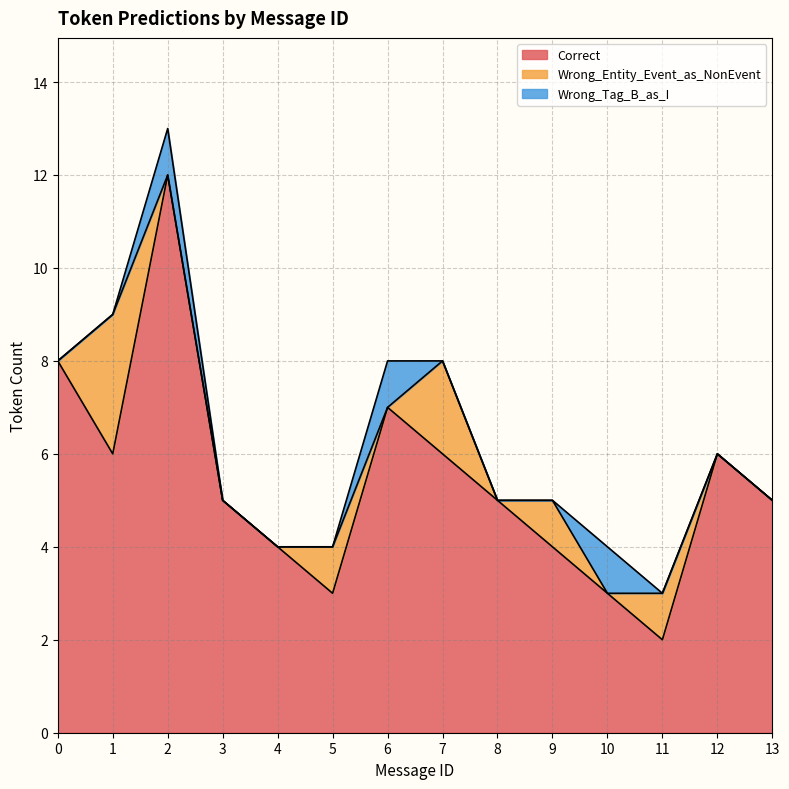

What is the difference between the highest and lowest values at 10?

3